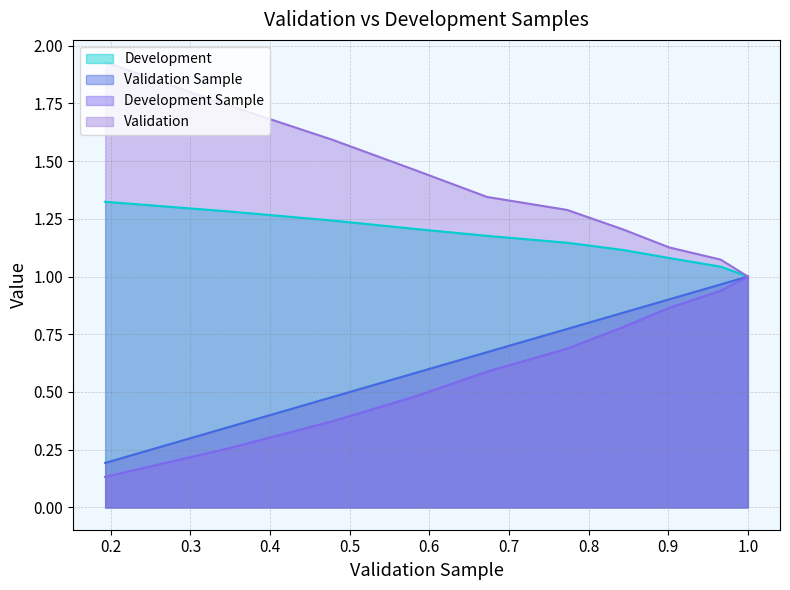

What are all the series names shown in the legend?

Development, Validation Sample, Development Sample, Validation